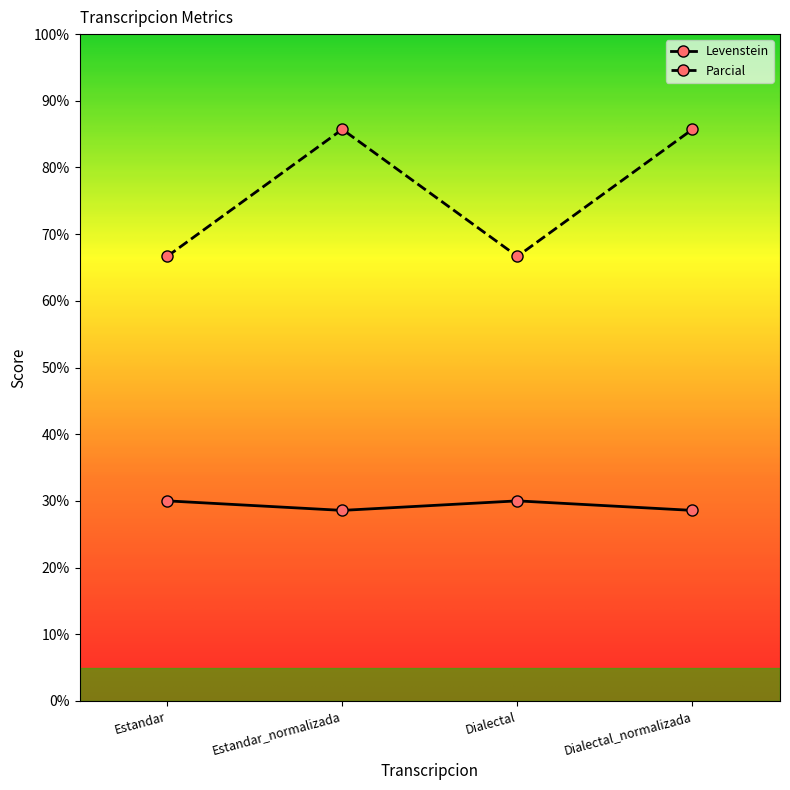

Where is the first local maximum for Parcial?

Estandar_normalizada